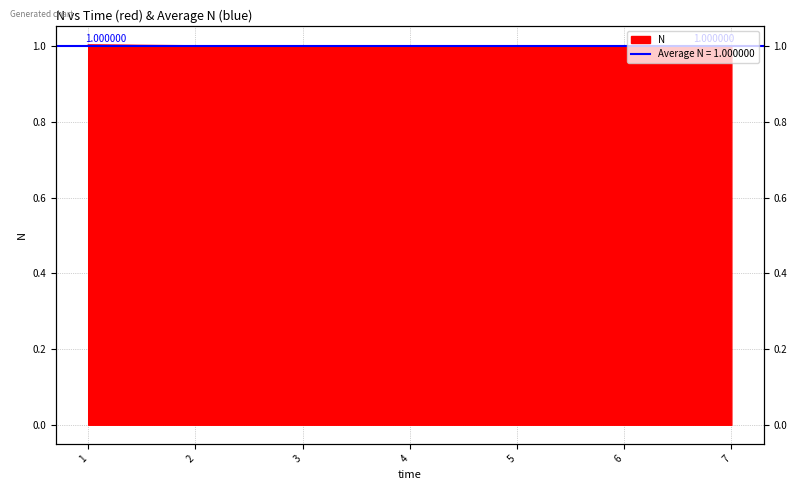

Is it true that the value at 1 is 0.4?

False